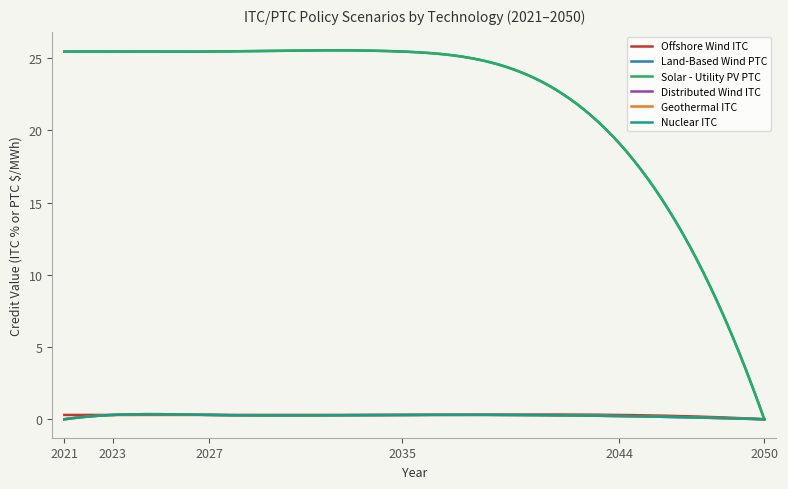

Does the chart display data point markers on the line(s)?

No